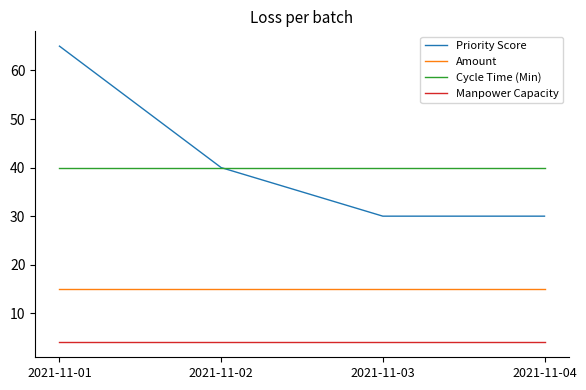

The Cycle Time (Min) series shows 40 at 2021-11-02. True or false?

True